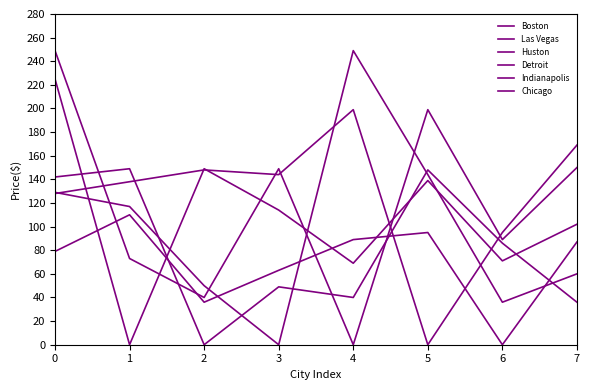

What is the difference between the second highest and second lowest values in the Las Vegas series?

112